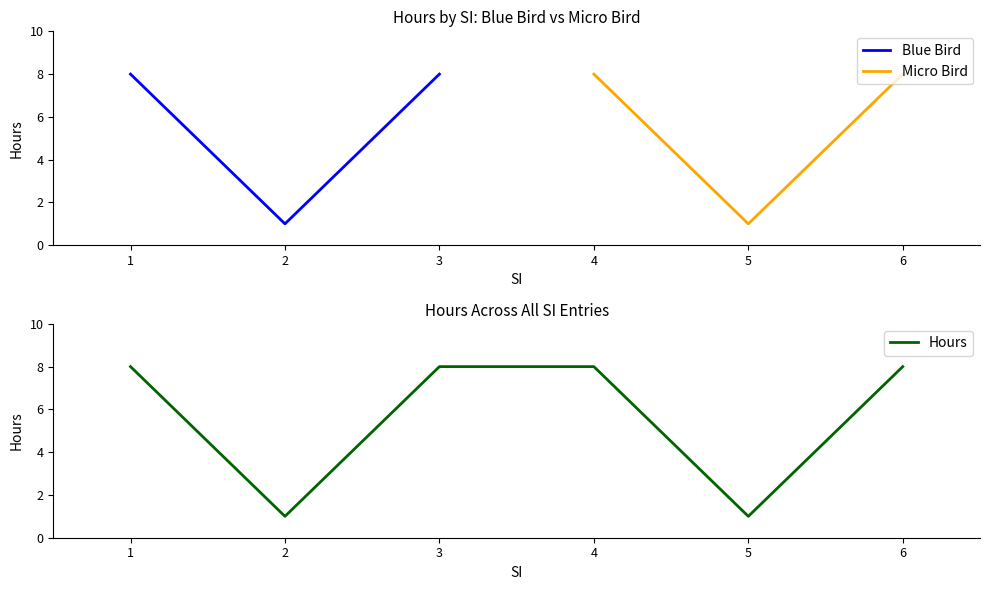

Which series changed the most between 2 and 3?

Blue Bird